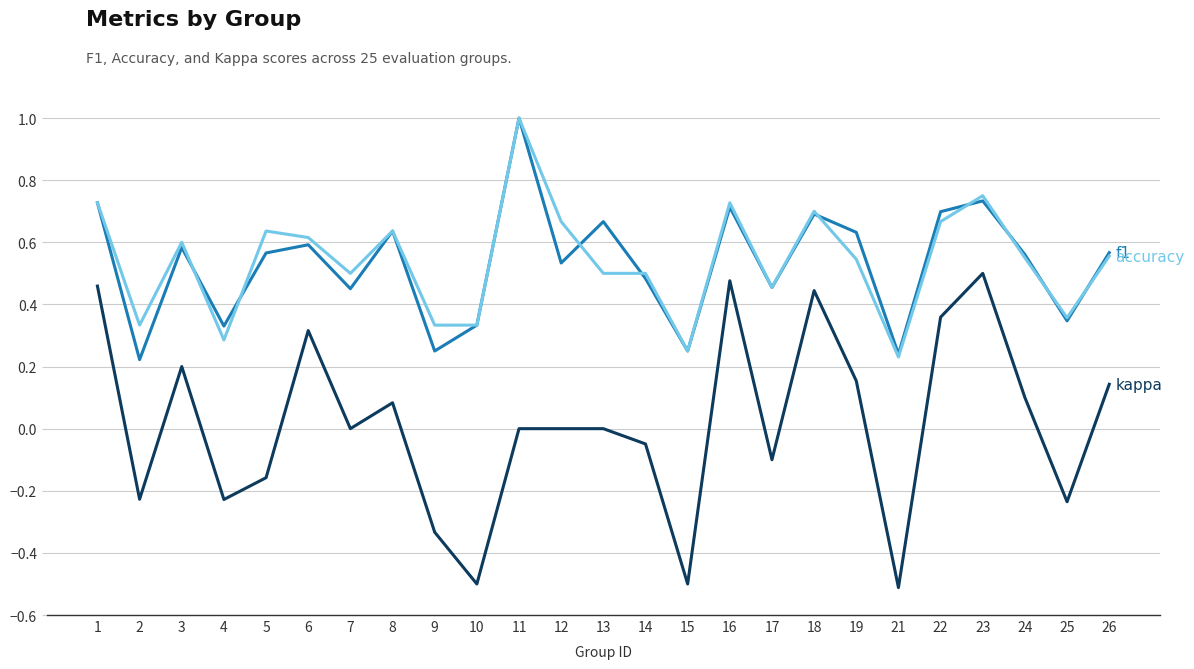

Which label corresponds to the largest value in the chart?

11